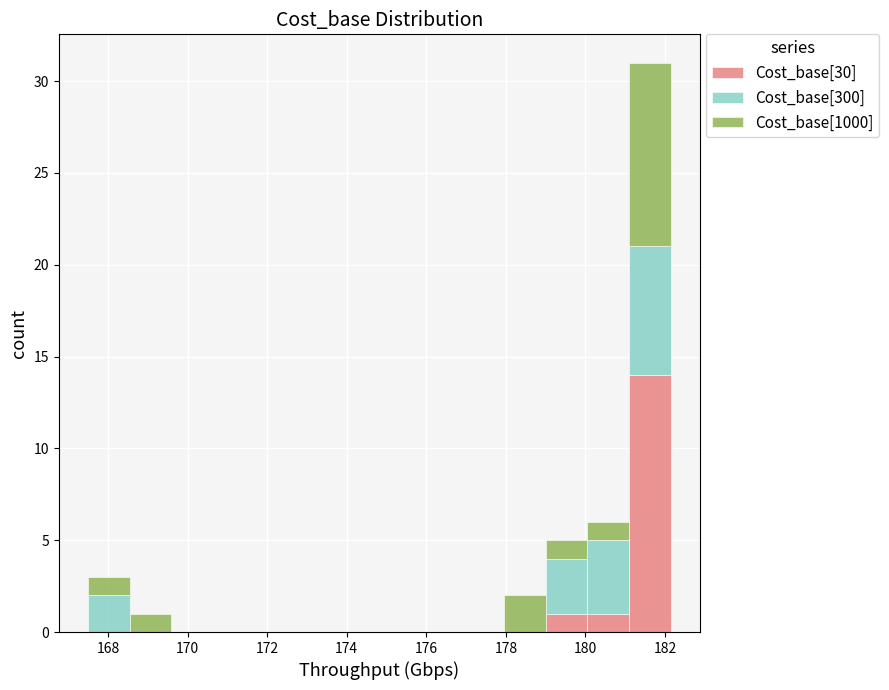

Which range on the x-axis has the tallest stacked bar (by total height)?

181.0 to 182.2